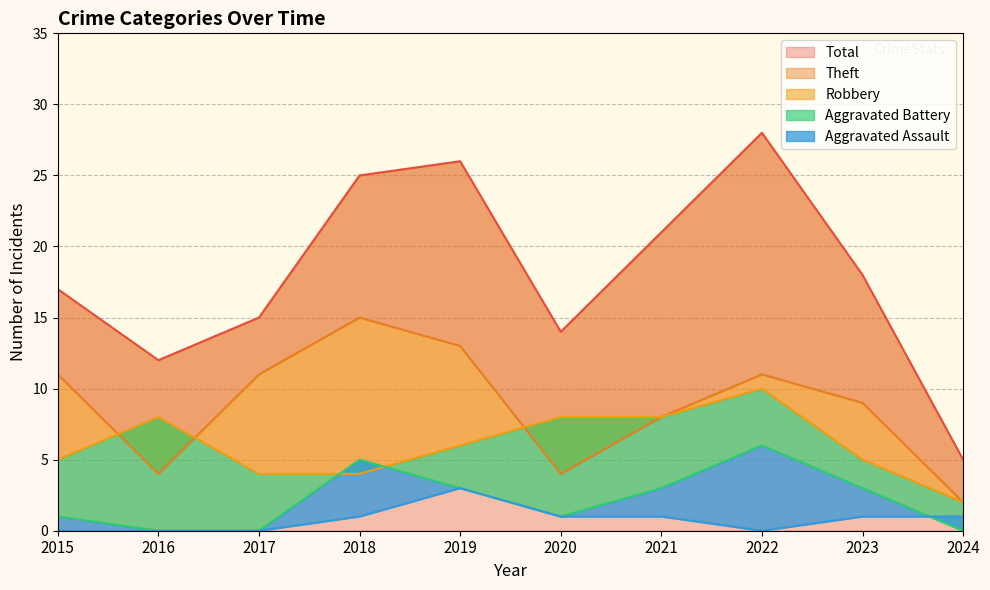

The value of Robbery at 2016 is 8. True or false?

True